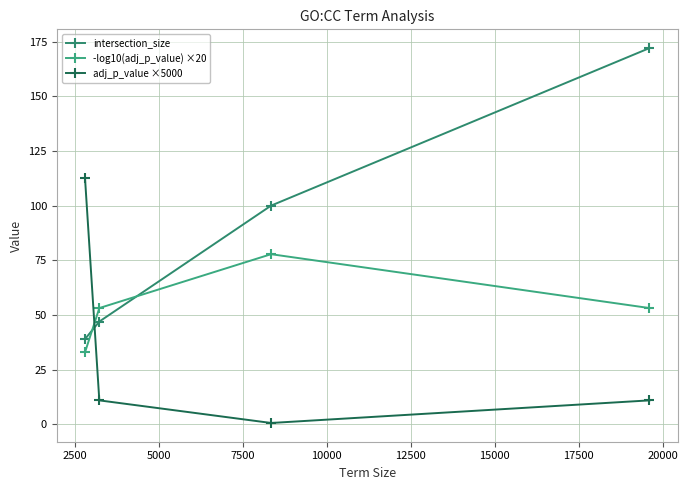

Does the chart have visible grid lines?

Yes